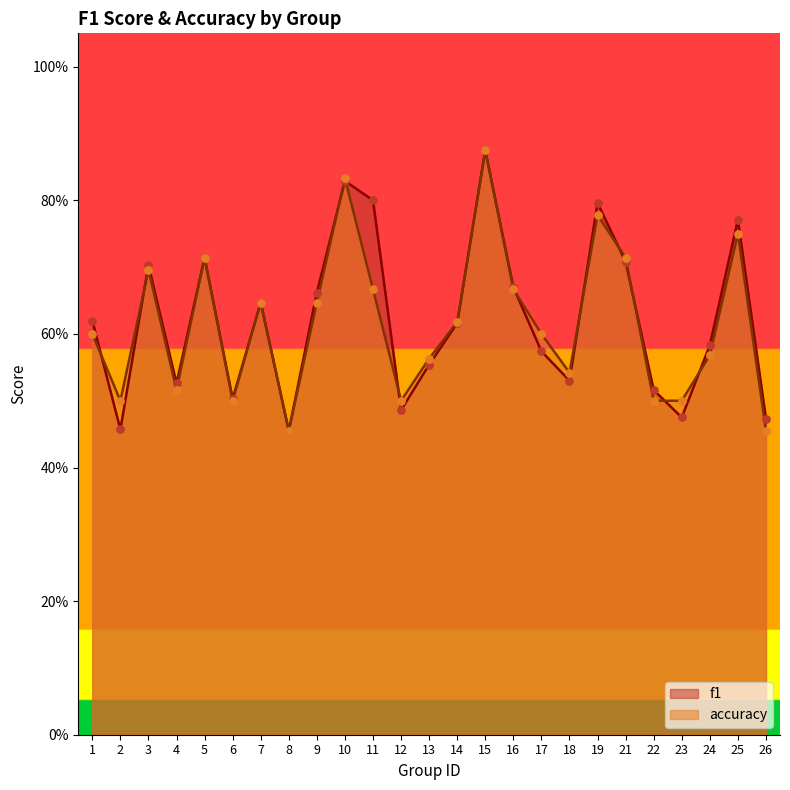

What are all the series names shown in the legend?

f1, accuracy